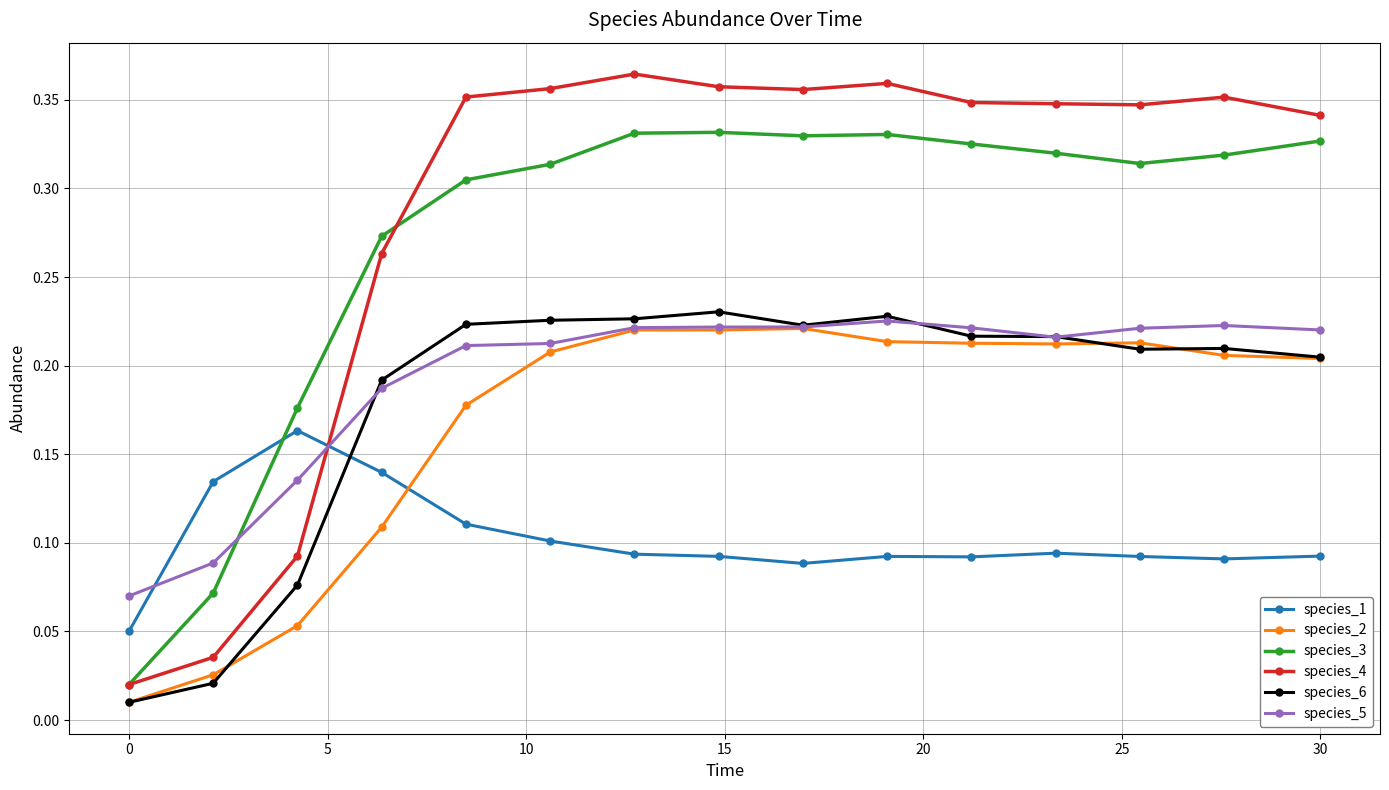

True or false: species_4 has more than 1 interior local peaks.

True